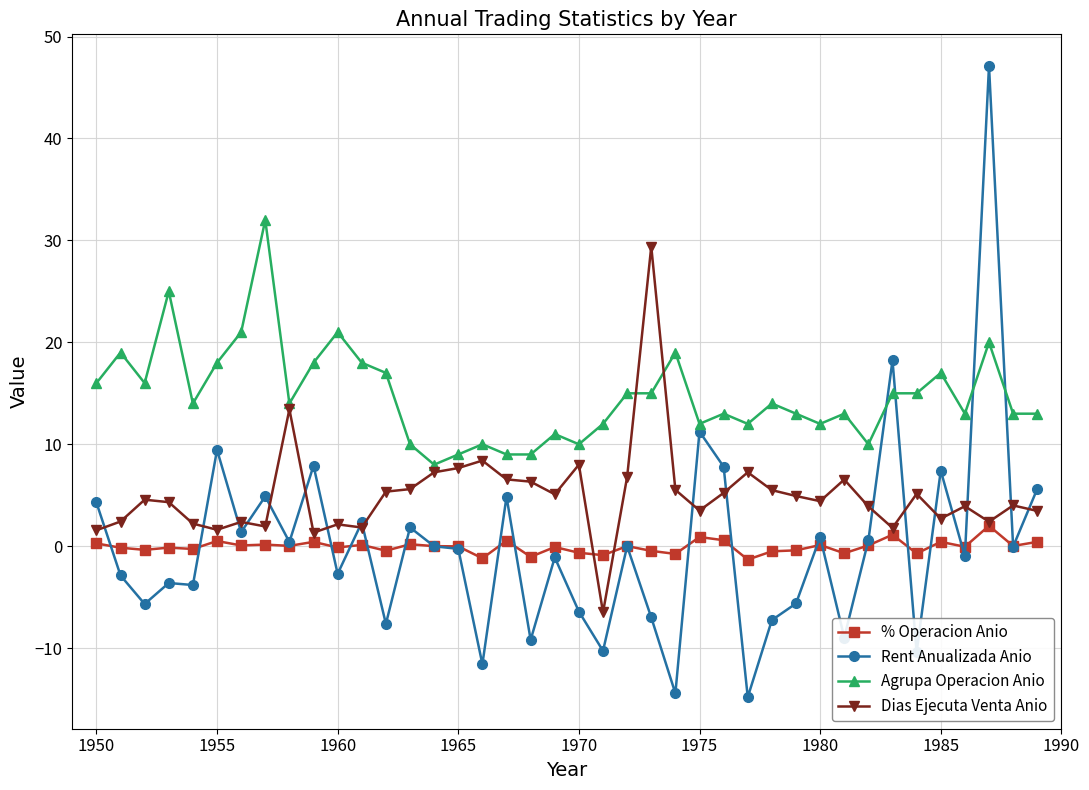

Which series has the largest range (max minus min)?

Rent Anualizada Anio